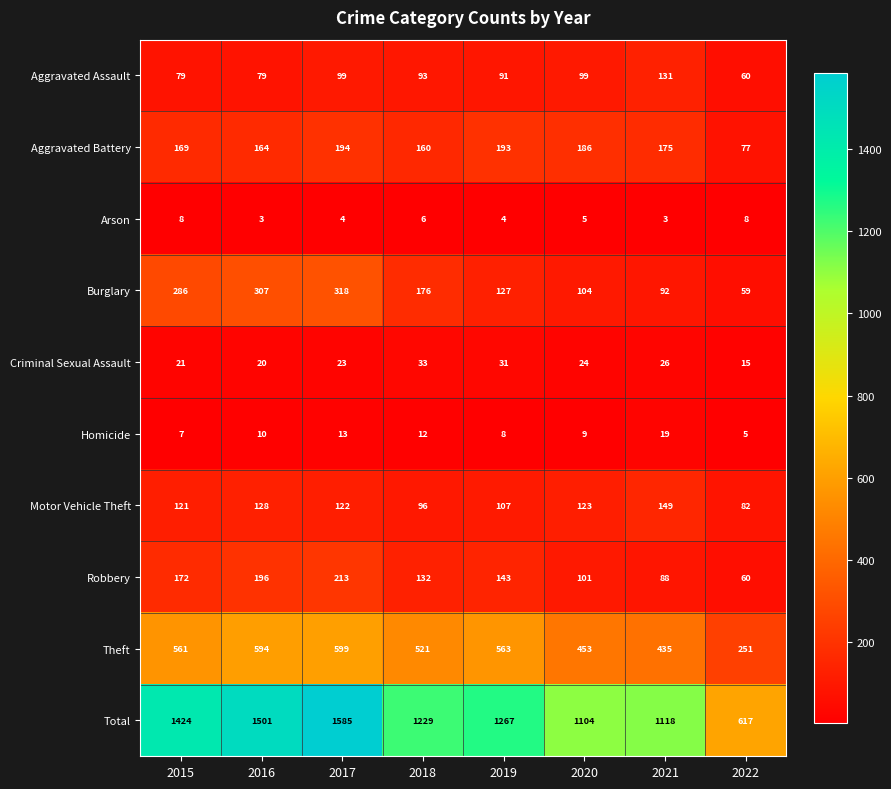

What is the sum of the Robbery values at 2016 and 2020?

297